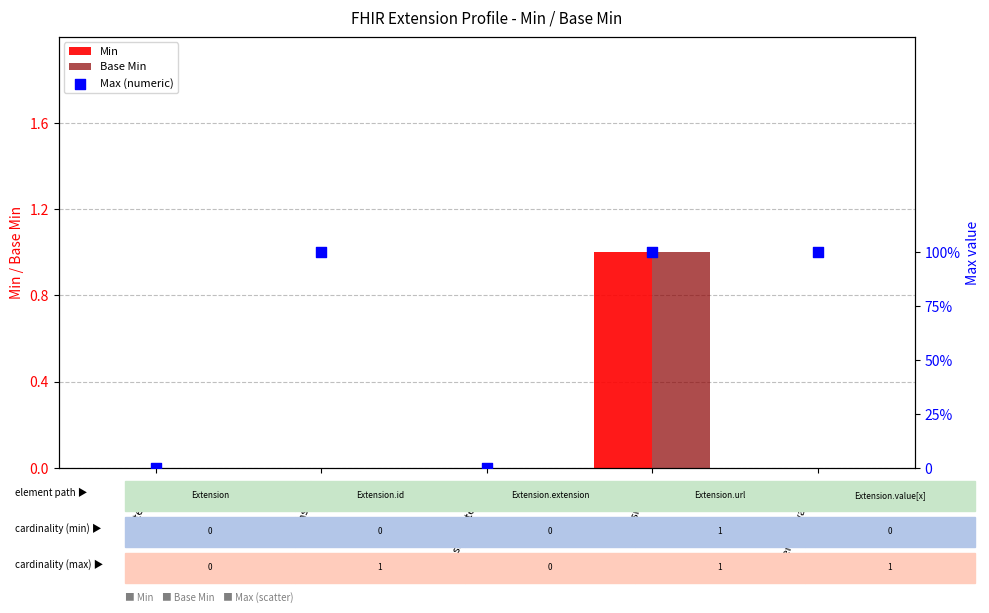

Is the value of Min at Extension.extension greater than the value of Max (numeric) at Extension.url?

No